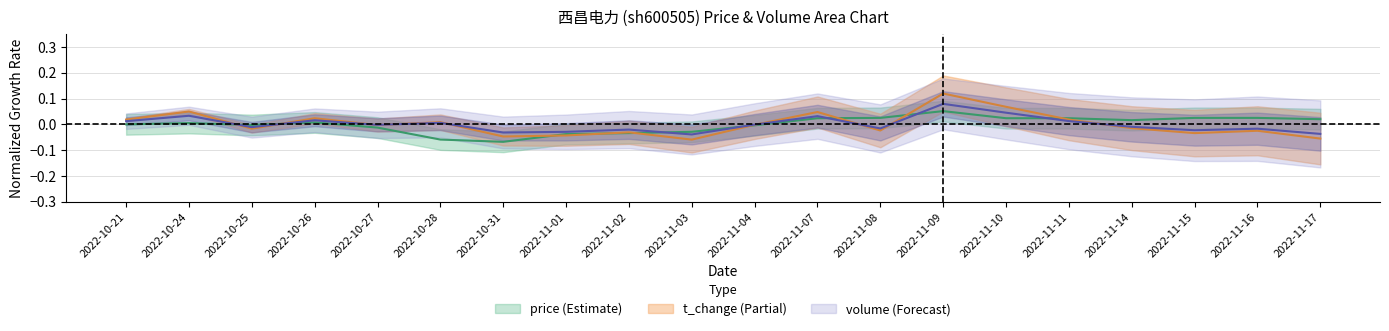

Where is t_change nearest to the value 0?

2022-11-04